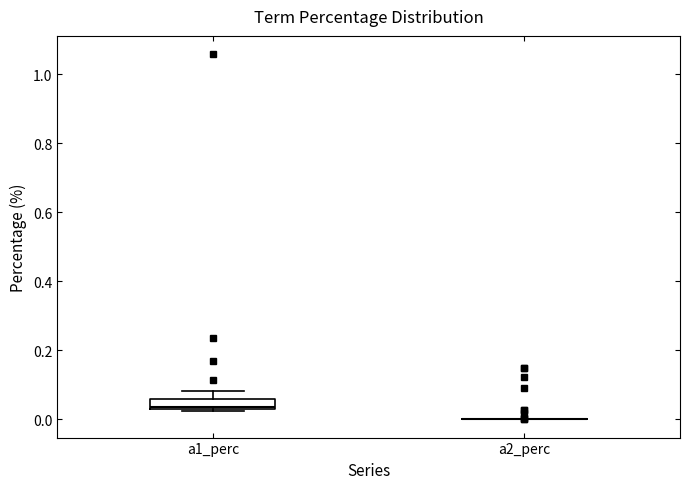

Where does the upper whisker of the box for a1_perc end on the y-axis? The values are not printed on the chart, so give them approximately, as read against the axis.

0.08